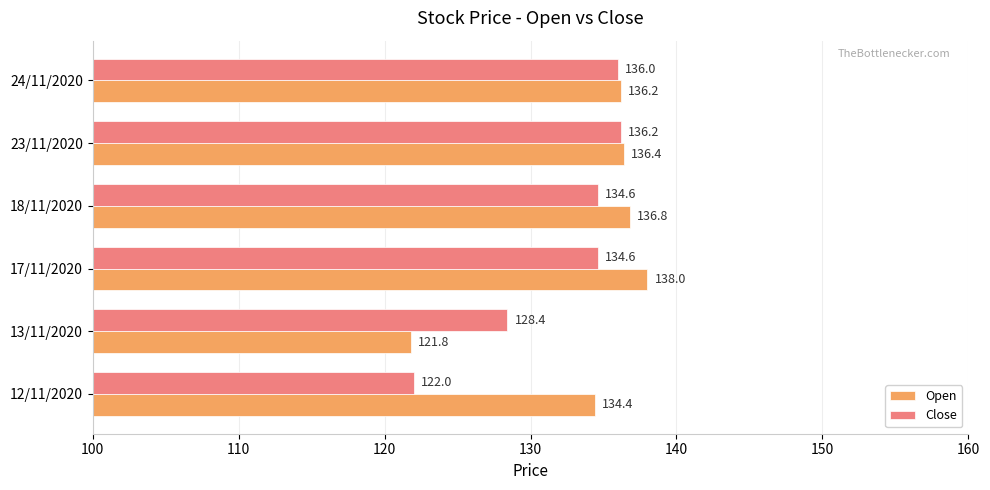

Which series has the largest range (max minus min)?

Open